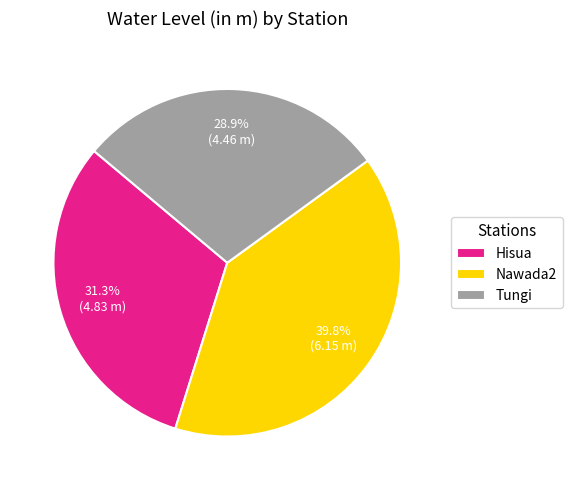

Is there a majority slice in this chart?

No